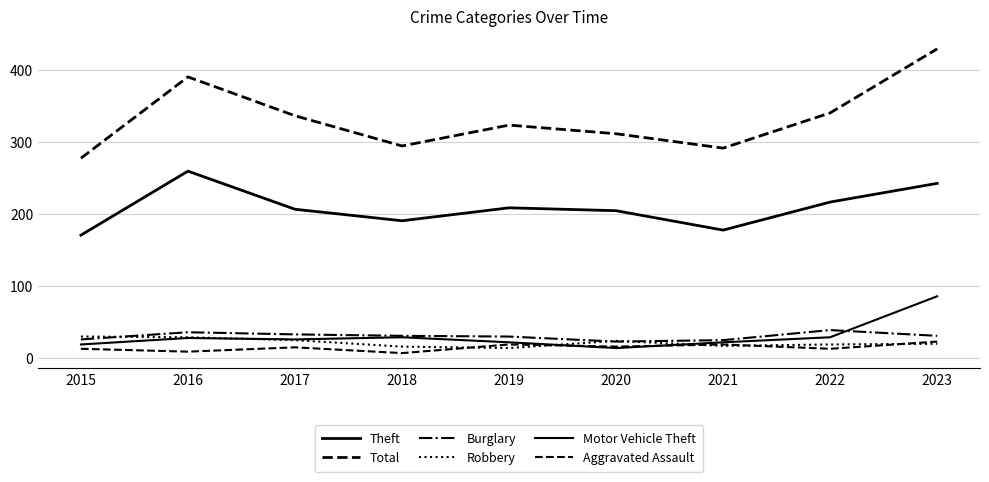

How many lines are shown in the chart?

6